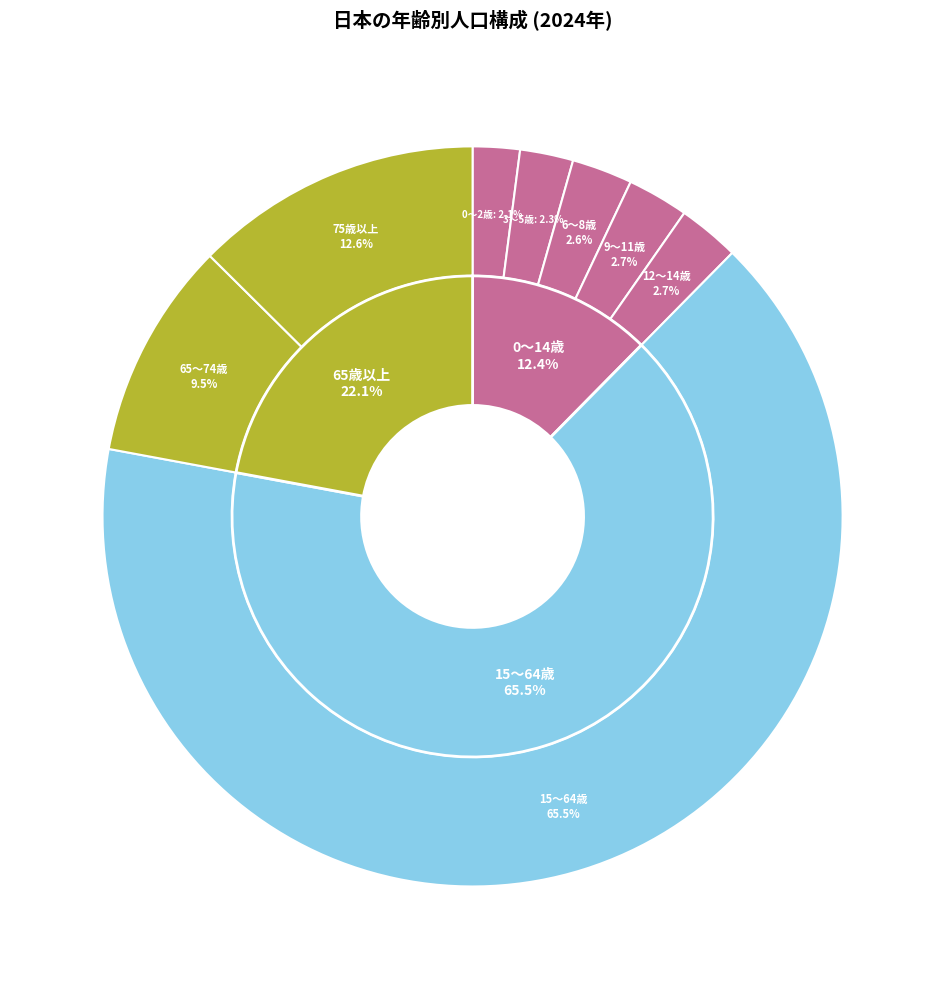

Is 3～5歳 the majority of the pie?

No